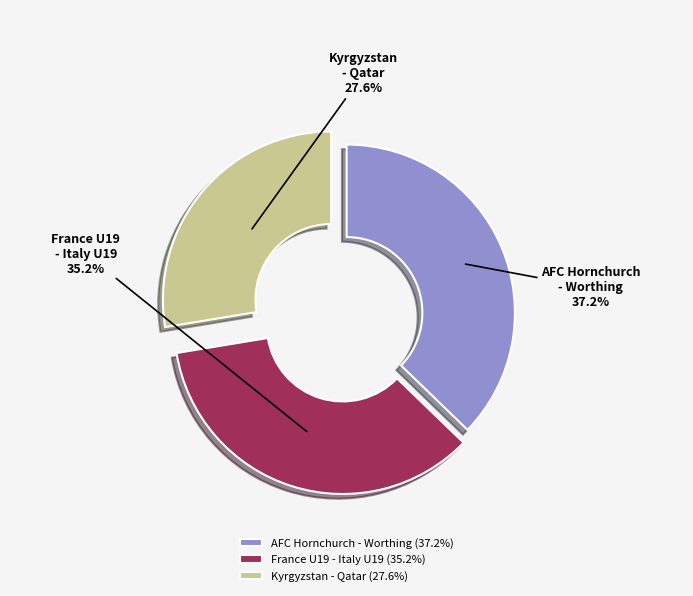

Which has a higher value, AFC Hornchurch - Worthing or Kyrgyzstan - Qatar?

AFC Hornchurch - Worthing